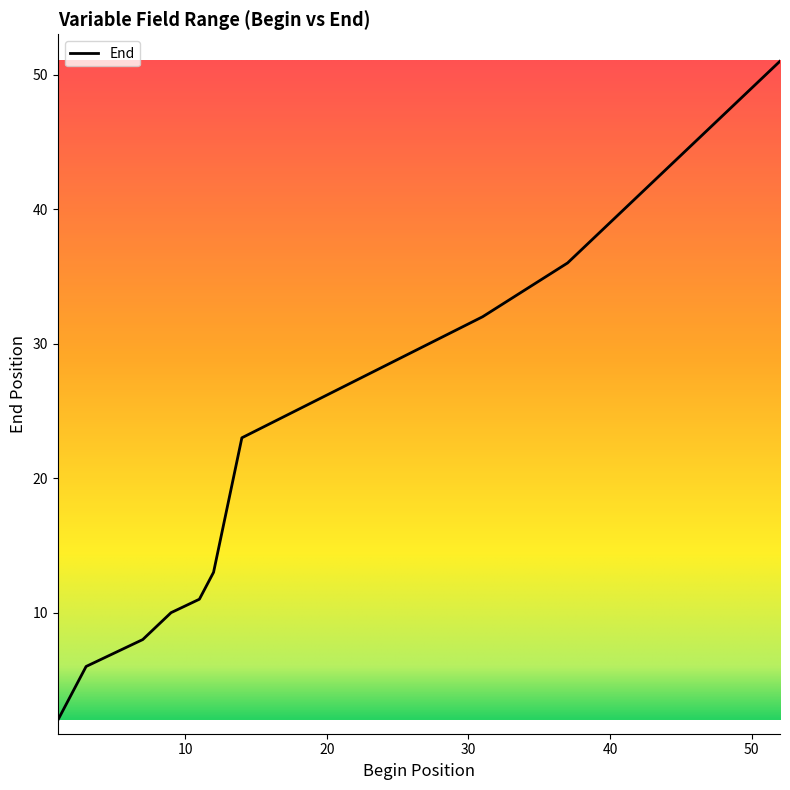

What is the maximum value shown in the chart?

51